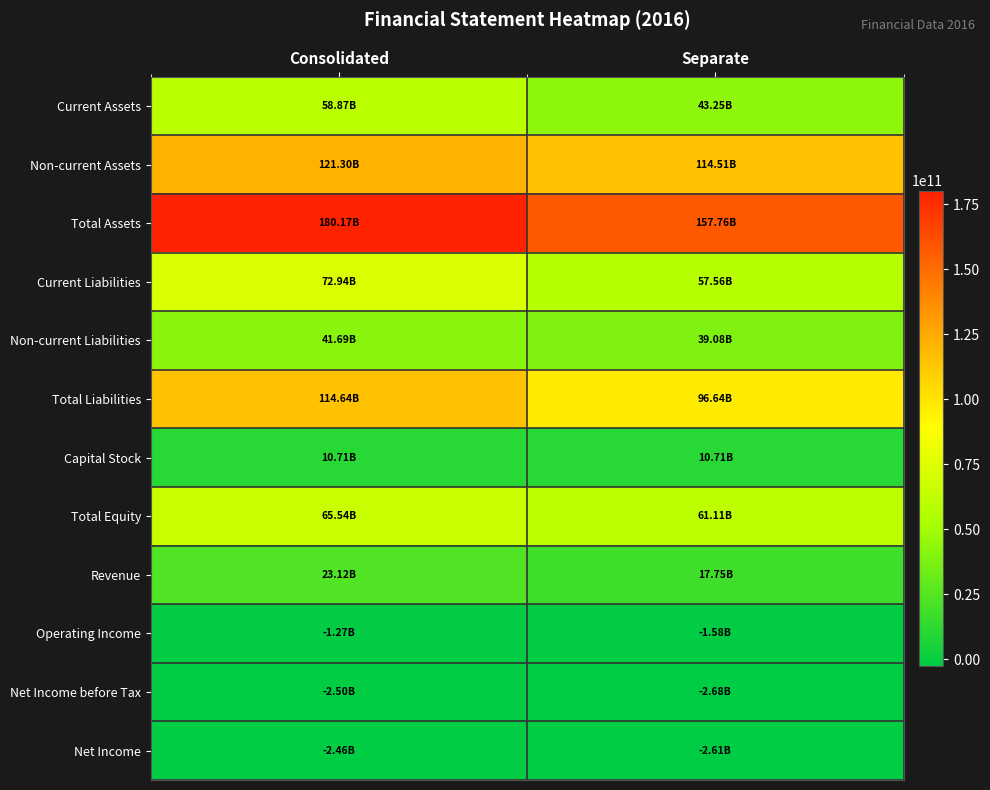

Rank the series at Separate from highest to lowest value.

Total Assets, Non-current Assets, Total Liabilities, Total Equity, Current Liabilities, Current Assets, Non-current Liabilities, Revenue, Capital Stock, Operating Income, Net Income, Net Income before Tax